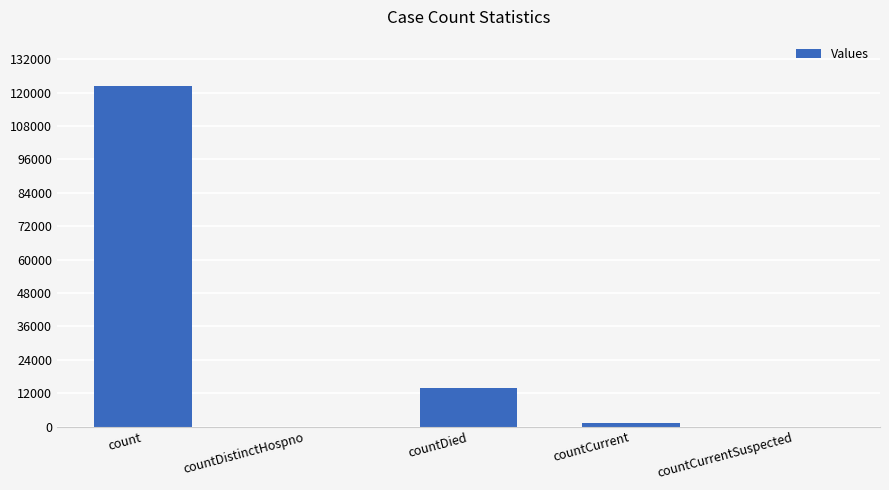

Between countDied and count, which is larger?

count